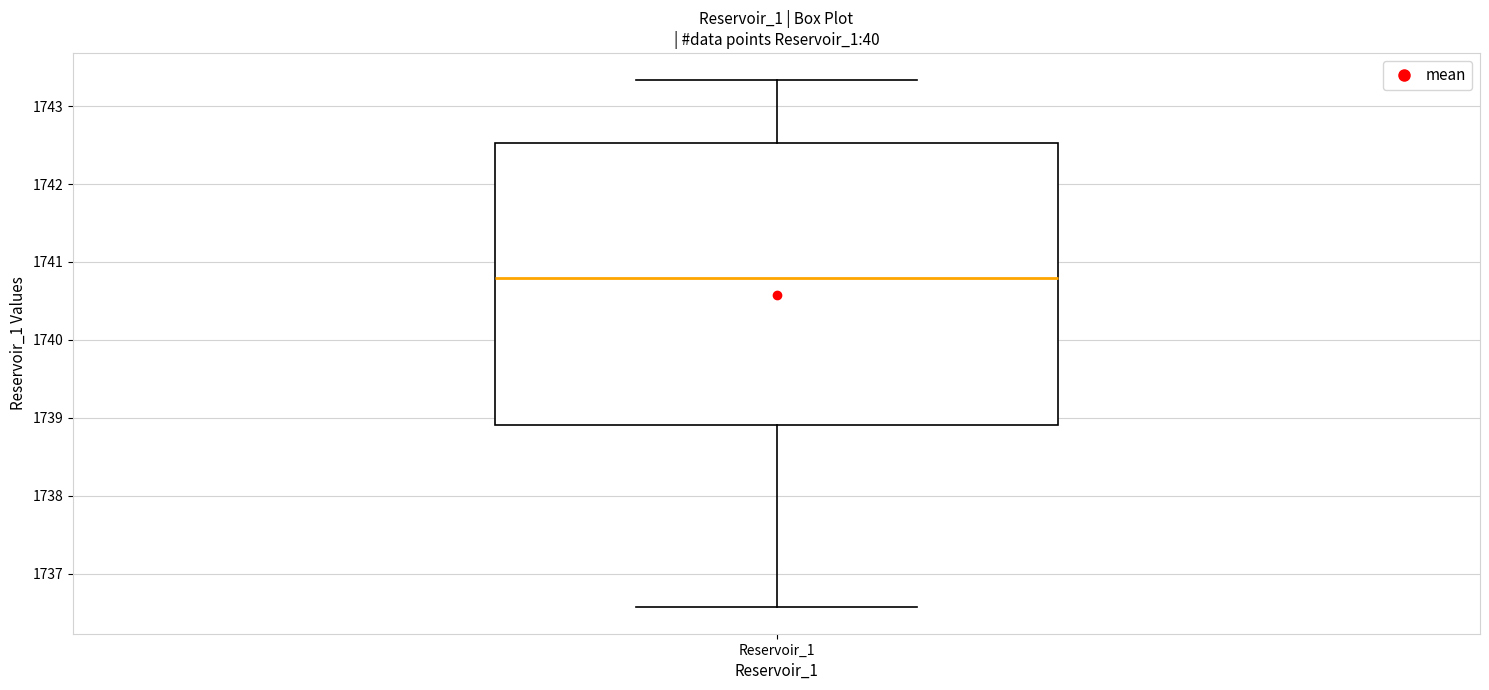

Transcribe this box plot: give where the median line is, the range the box spans, and where the two whiskers end, as read against the y-axis. The values are not printed on the chart, so give them approximately, as read against the axis.

median 1740.8, box 1738.9 to 1742.5, whiskers 1736.6 to 1743.3